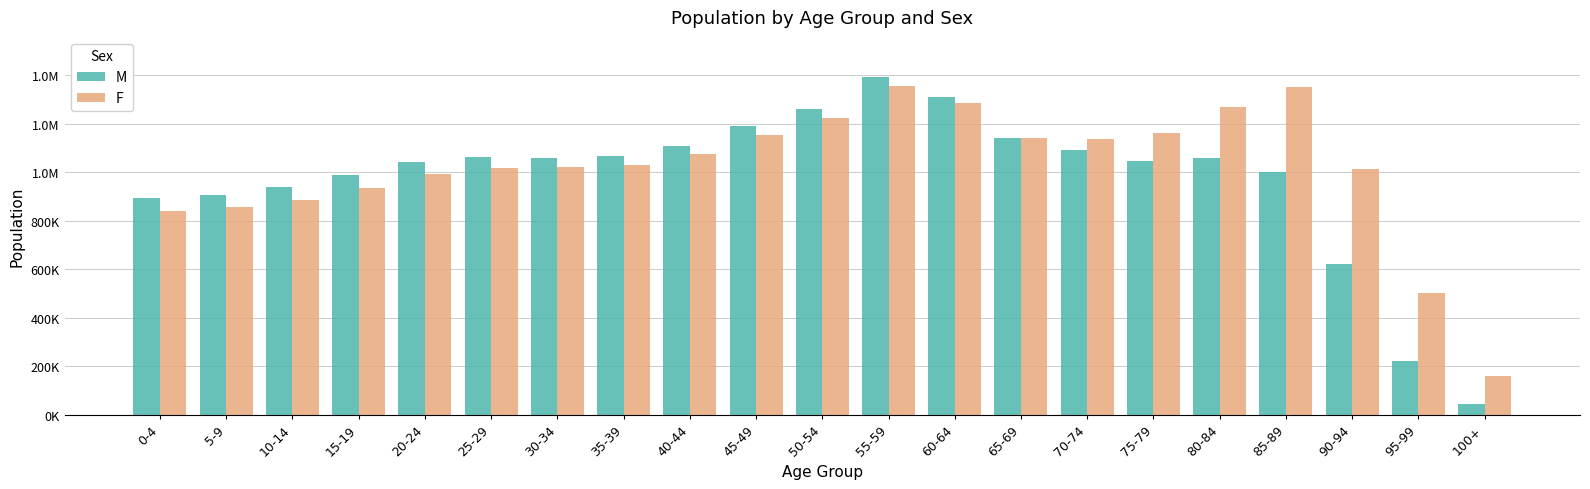

What are all the series names shown in the legend?

M, F